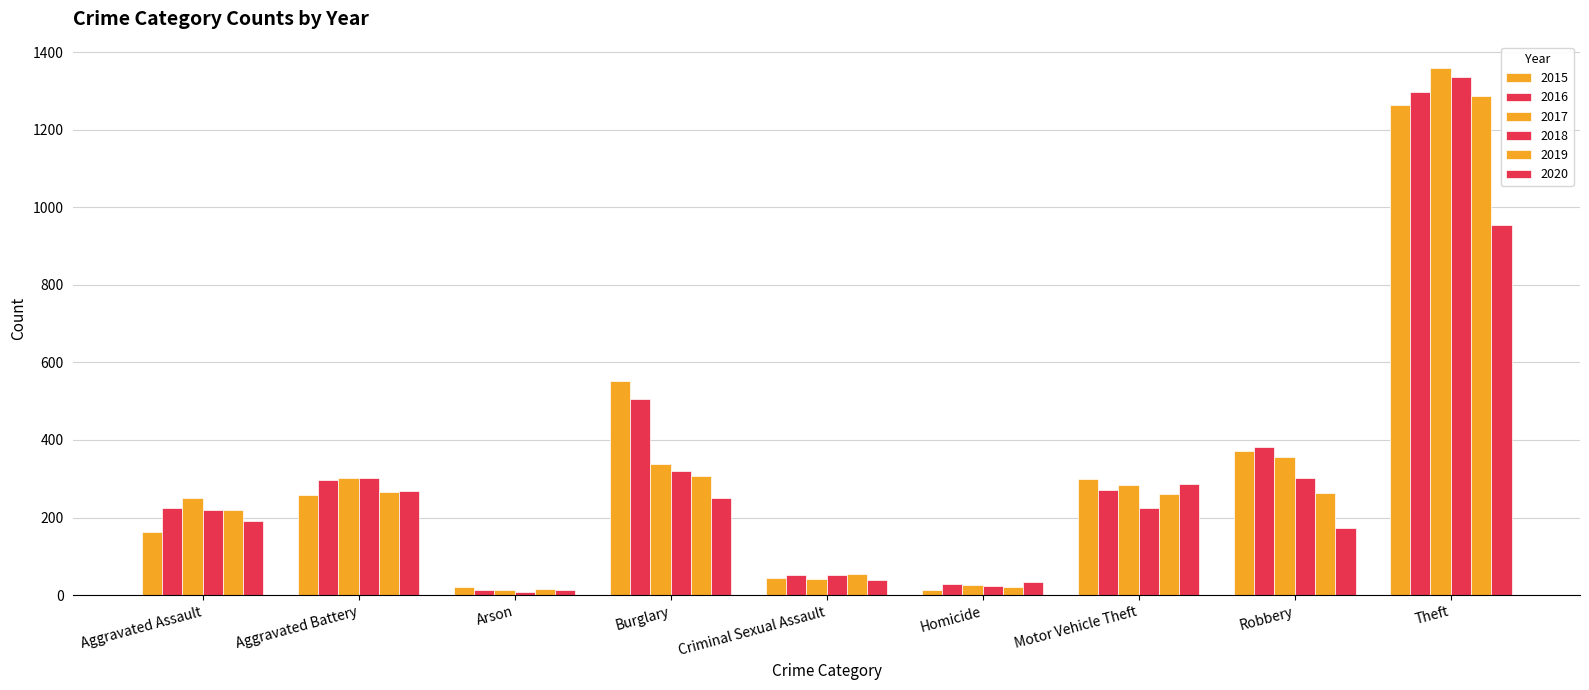

How many bars are there in each group?

6